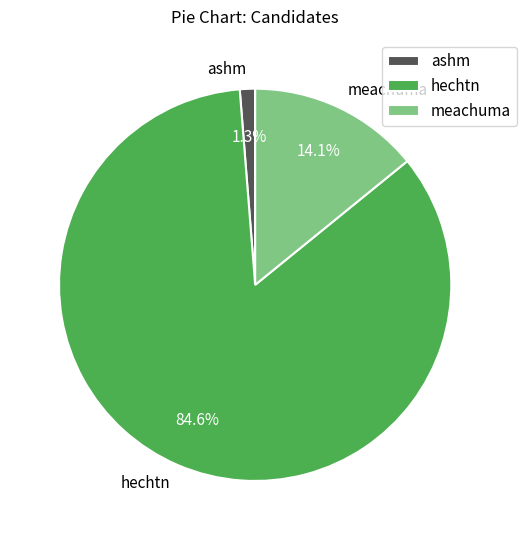

The meachuma slice represents 14% of the pie. True or false?

True